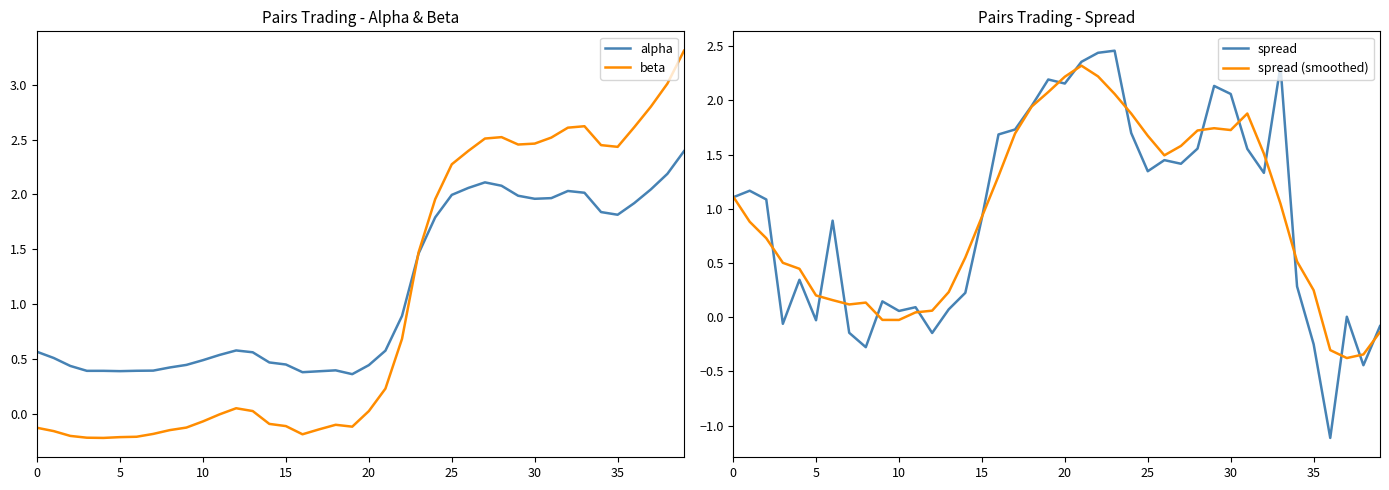

At which category is the sum across all series the highest?

29